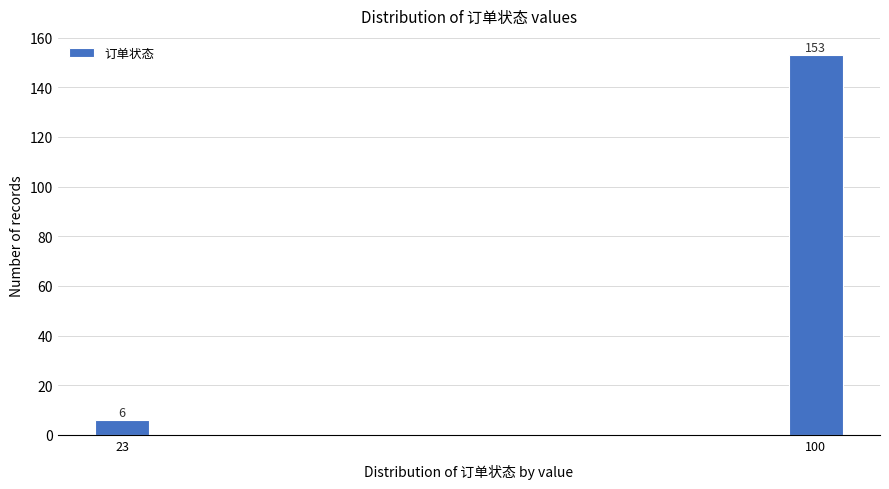

Reading left to right, extract all data points from this chart.

6	153